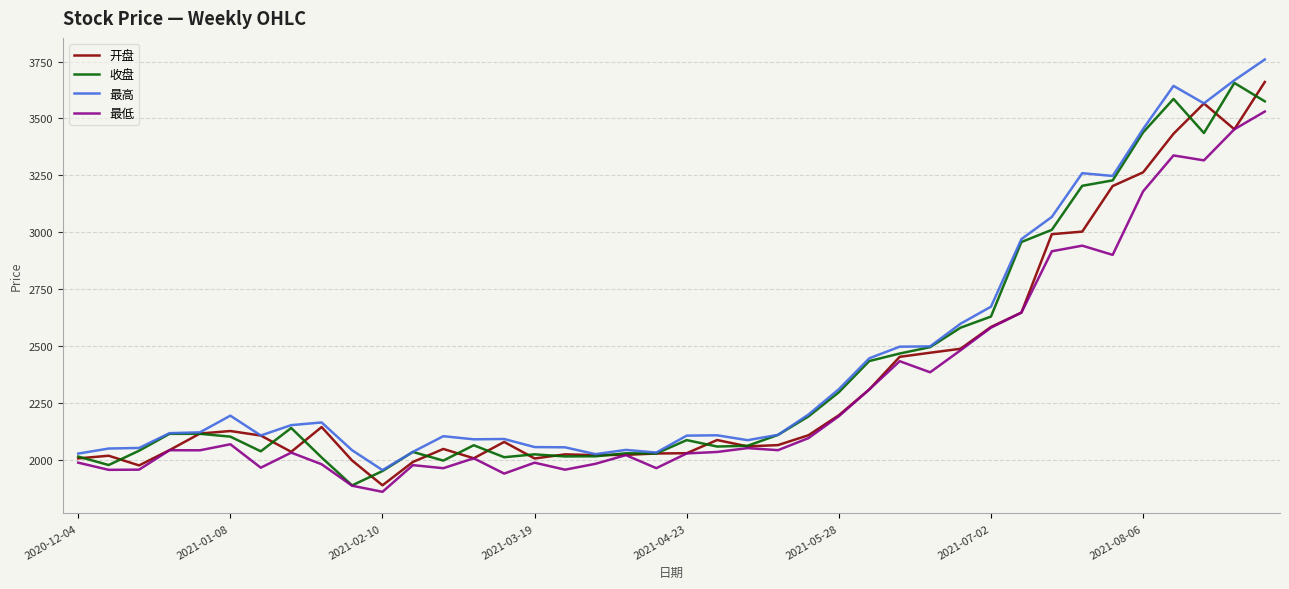

What is the minimum value for 最低?

1859.2